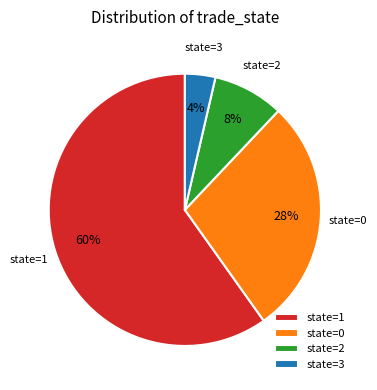

The state=2 slice represents 23% of the pie. True or false?

False